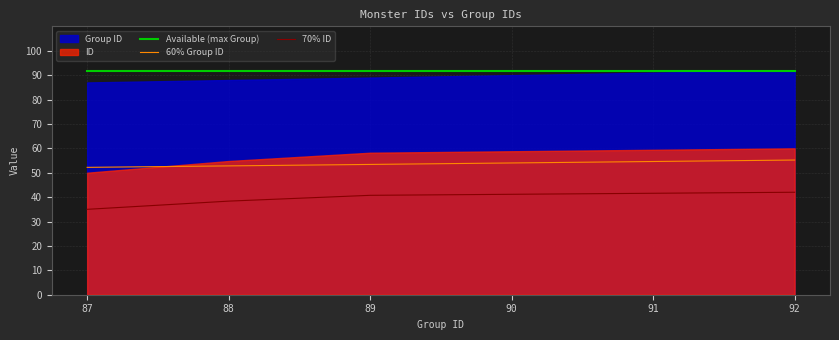

What is the sum of the 60% Group ID values at 90 and 91?

108.6